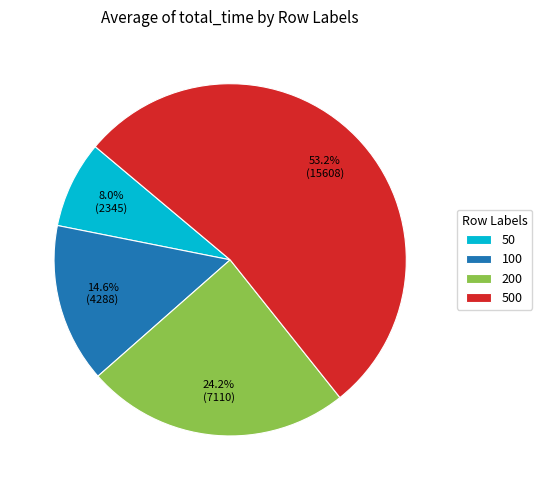

Is 200 the majority of the pie?

No